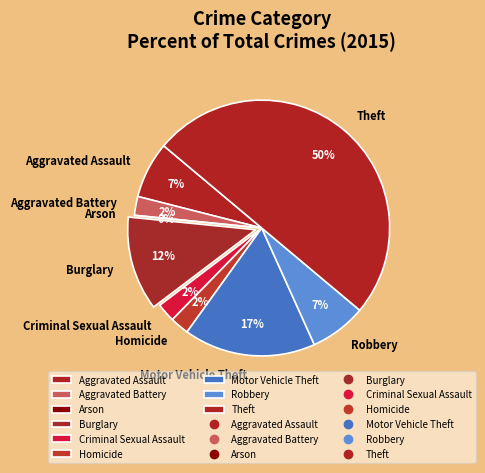

Count the number of slices in the pie.

9